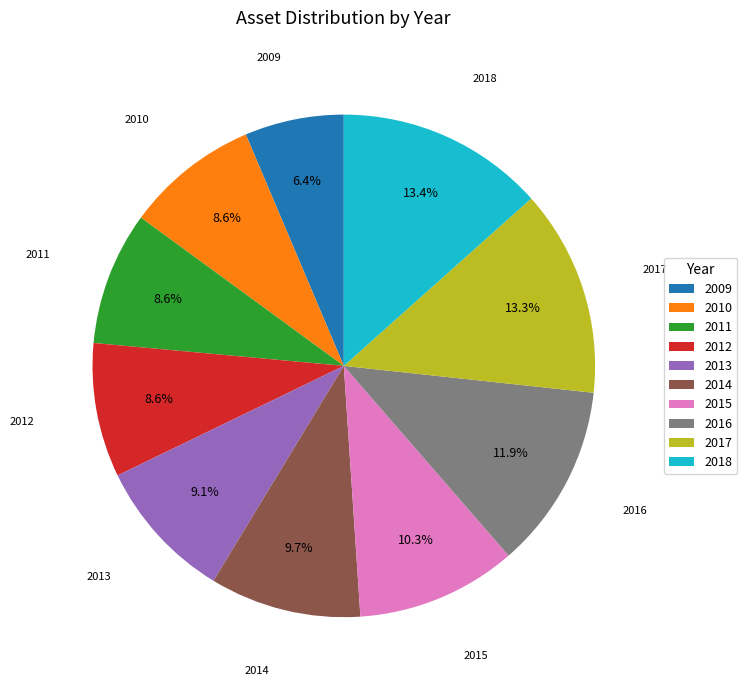

To the nearest percent, what is the combined percentage of 2011 and 2012?

17%